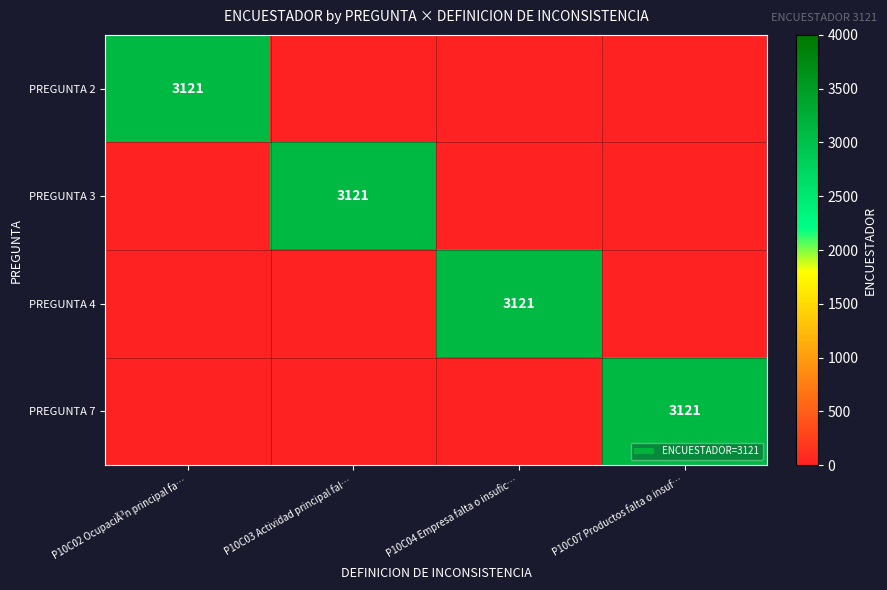

The PREGUNTA 4 series shows 898 at P10C04 Empresa falta o insufic…. True or false?

False